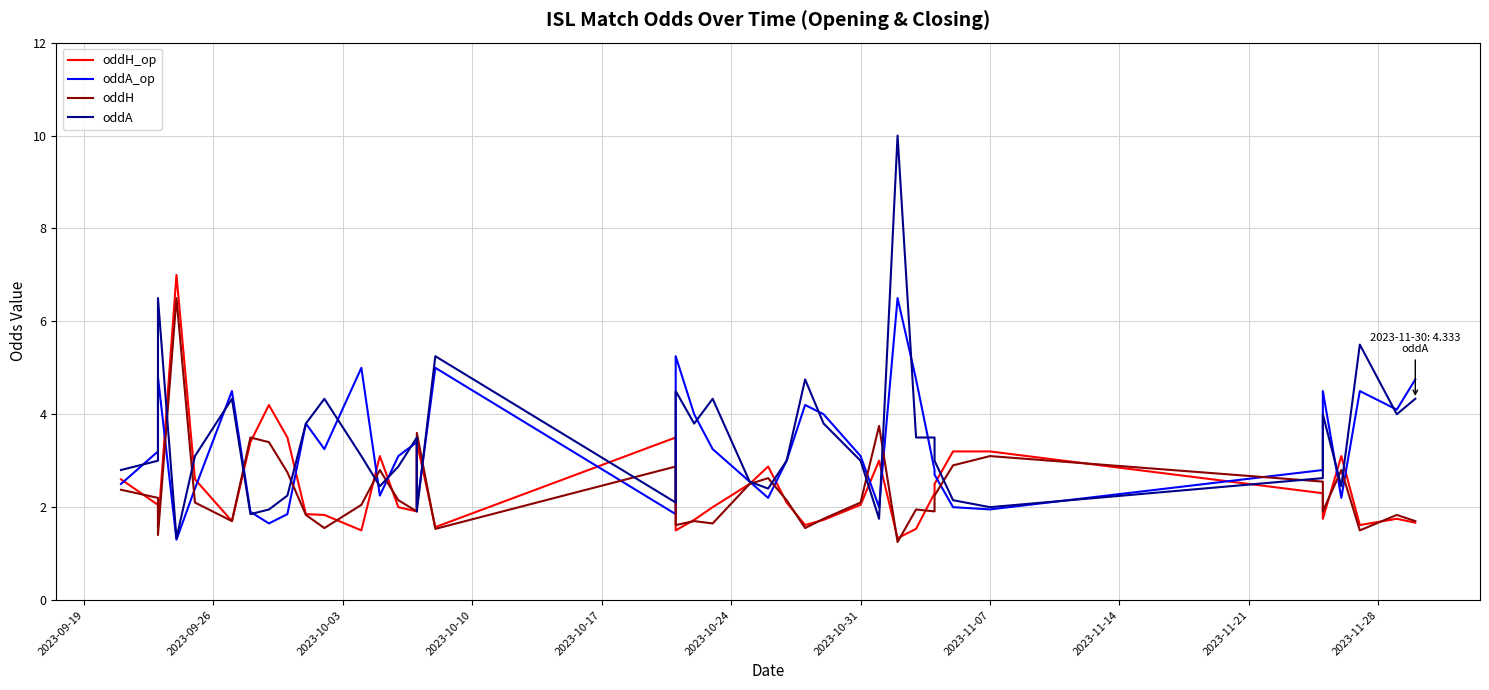

Is this an area chart (filled region under the line)?

No